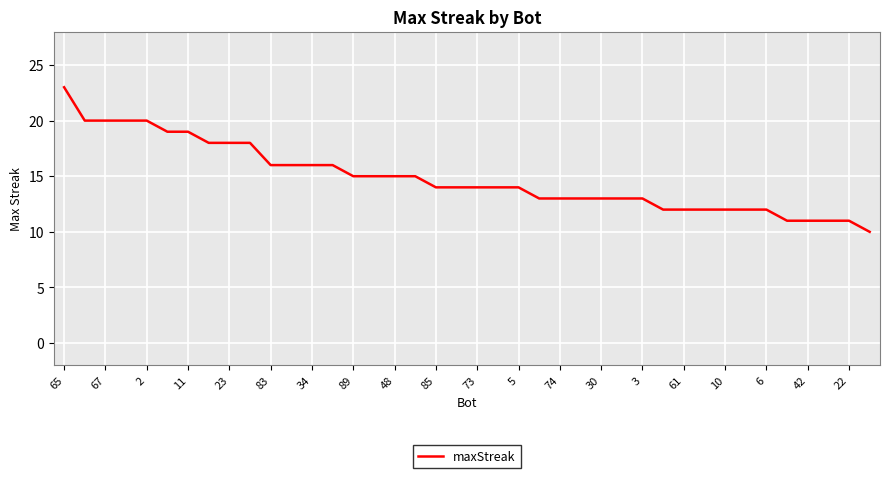

What is the difference between the maximum and minimum values?

13